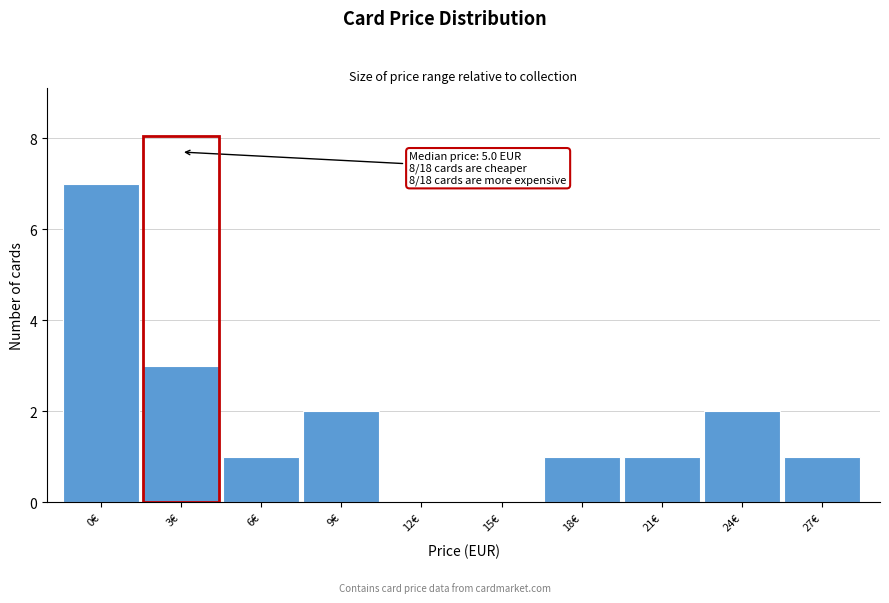

Reading left to right, extract all data points from this chart.

0€=7	3€=3	6€=1	9€=2	12€=0	15€=0	18€=1	21€=1	24€=2	27€=1